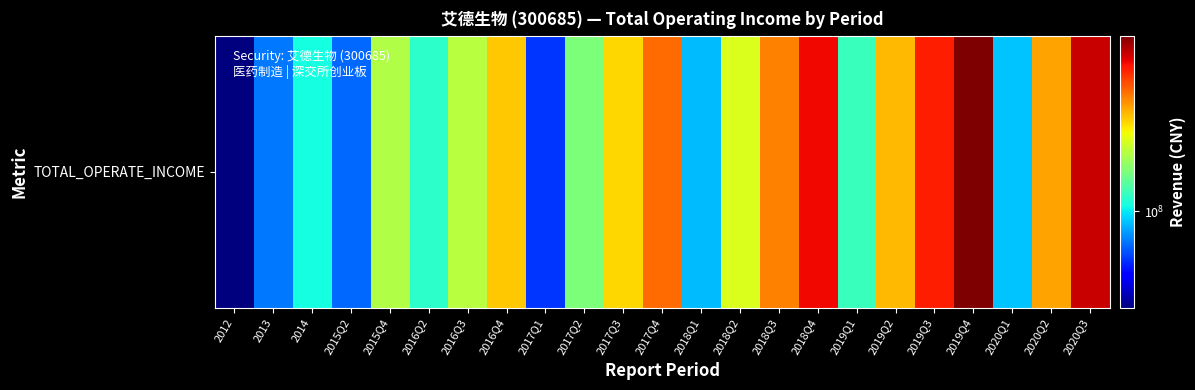

What is the sum of all values?

5073471054.6